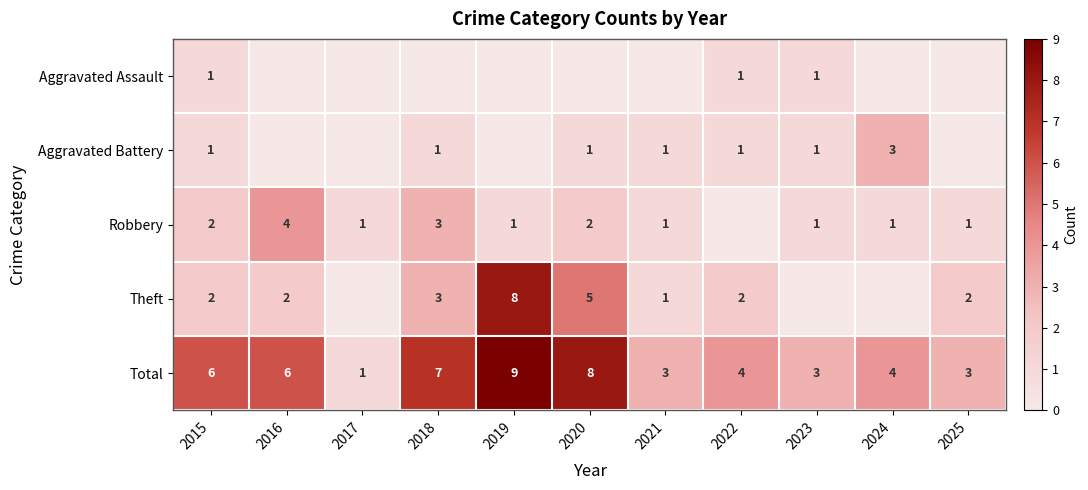

Is the value of Aggravated Battery at 2020 greater than the value of Theft at 2022?

No